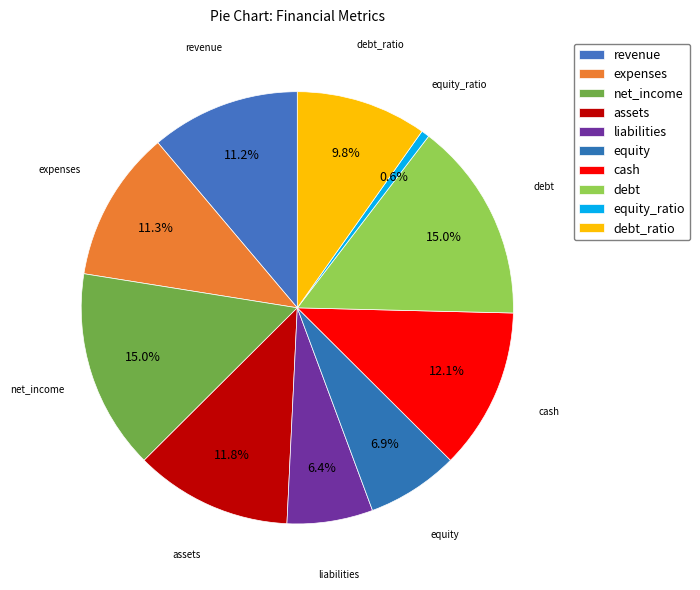

Count the number of slices in the pie.

10